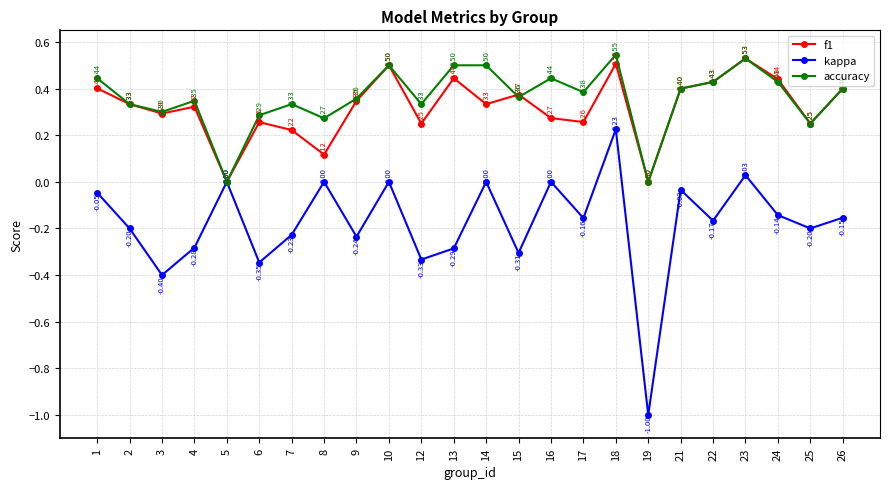

At 9, list the series in order from smallest to largest.

kappa, f1, accuracy